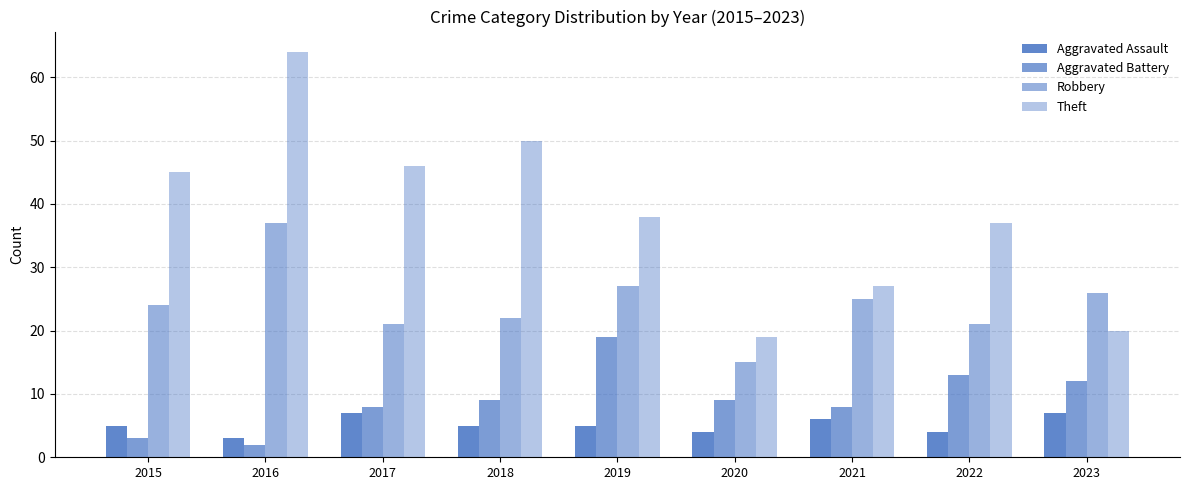

At which category is the sum across all series the highest?

2016